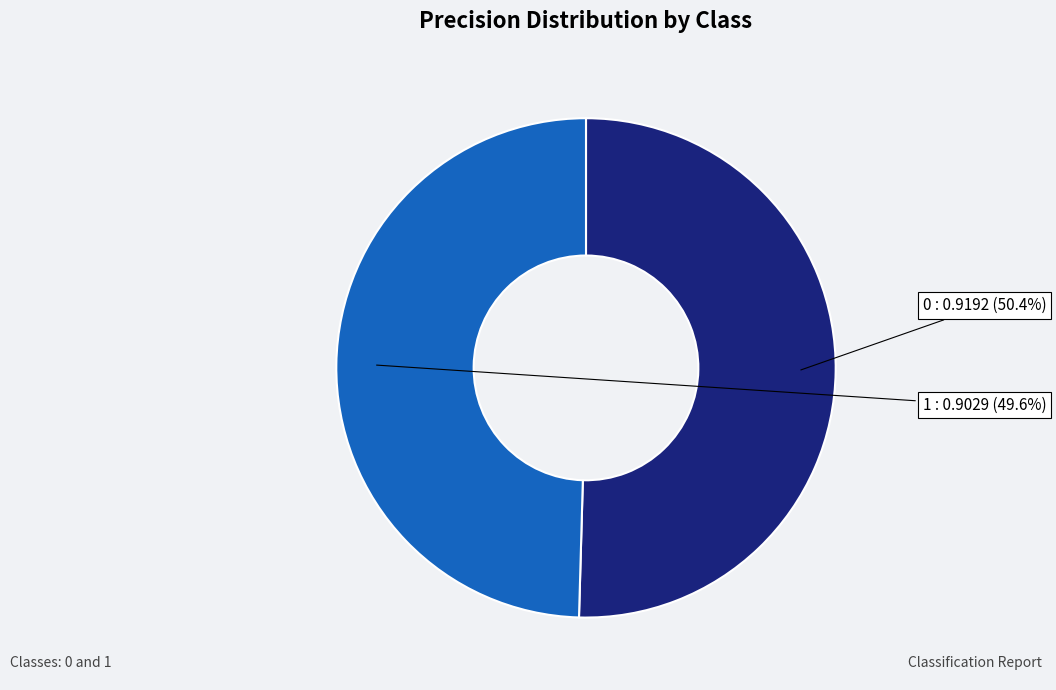

Which slice is the smallest?

1